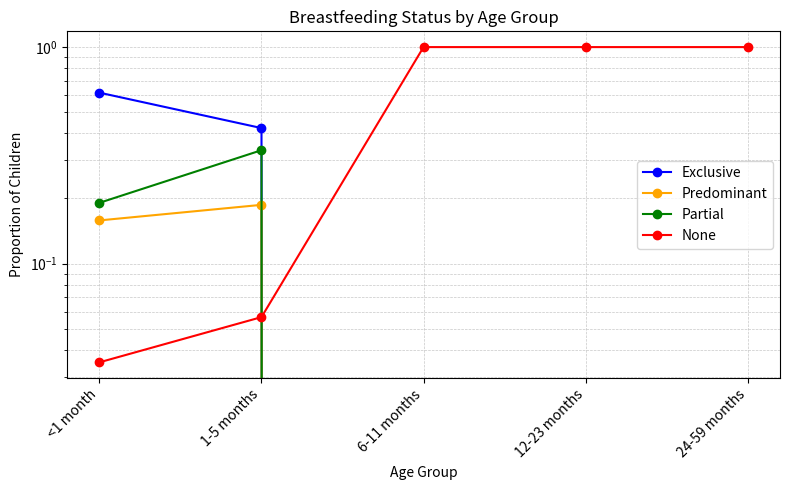

Which has a higher value, <1 month or 6-11 months?

<1 month